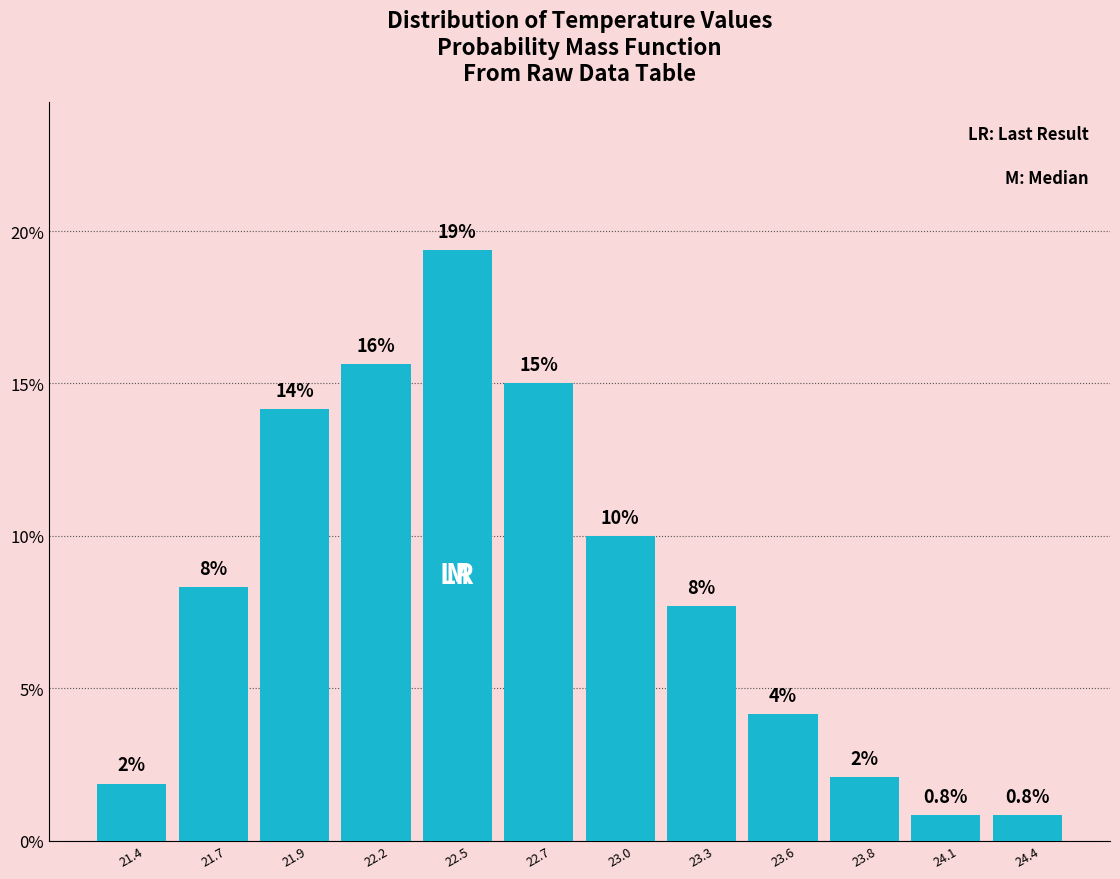

How many bars are there in total?

12